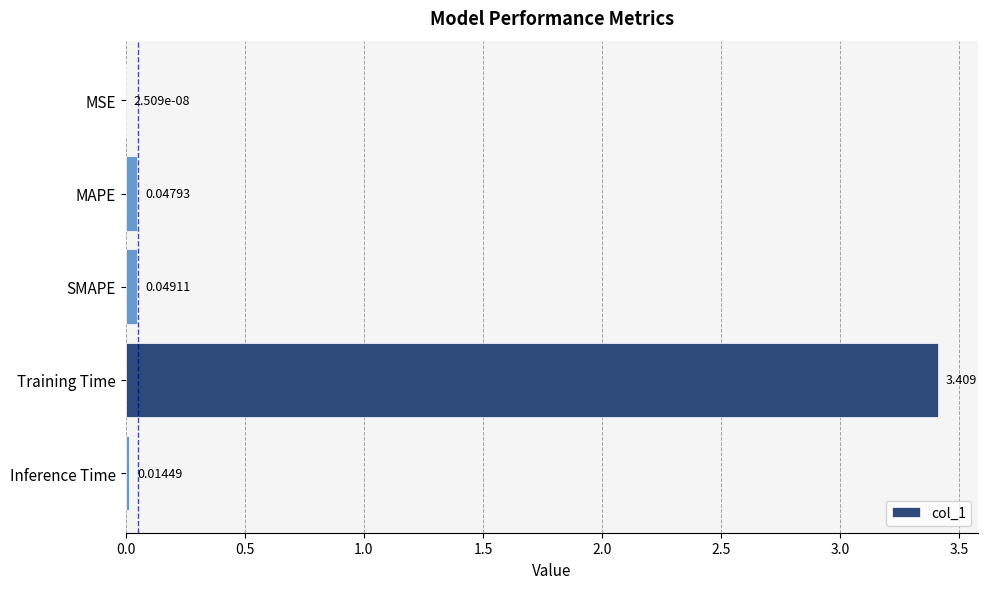

At which label is the value closest to 1?

SMAPE